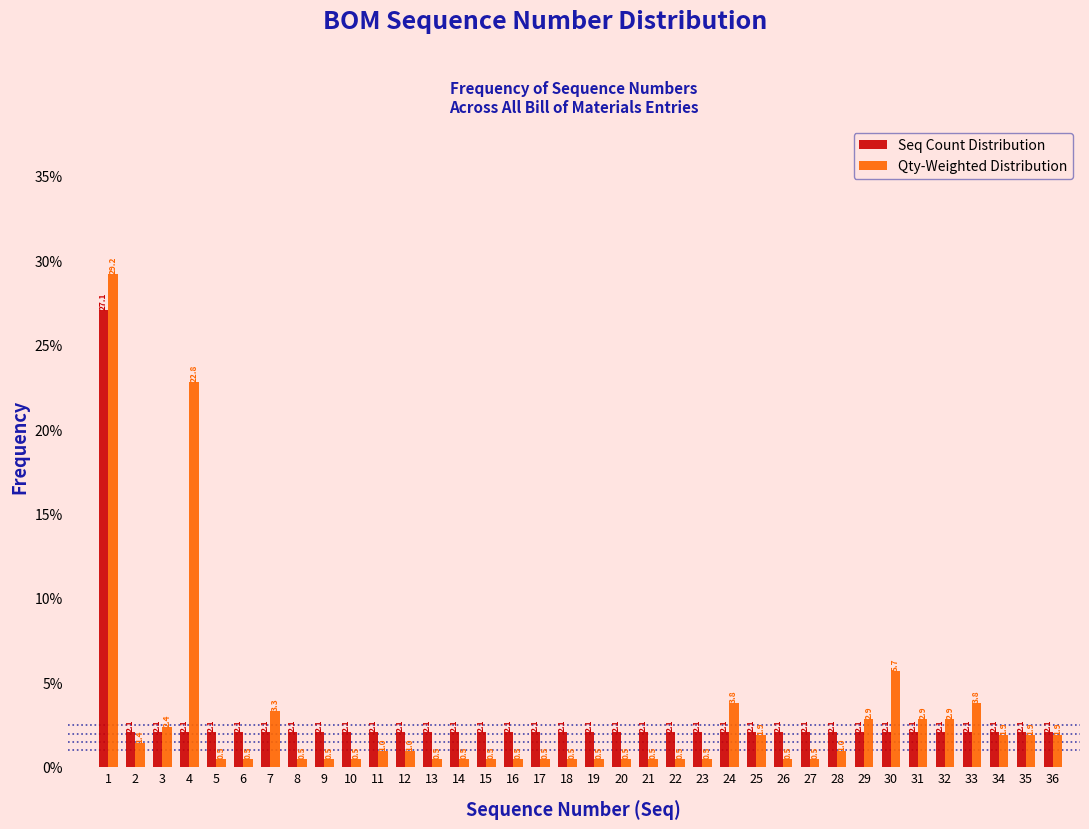

Reading left to right, list every range on the x-axis with the height of the bar of each series over it.

0.5 to 1.5: Seq Count Distribution=27.1	Qty-Weighted Distribution=29.2
1.5 to 2.5: Seq Count Distribution=2.1	Qty-Weighted Distribution=1.4
2.5 to 3.5: Seq Count Distribution=2.1	Qty-Weighted Distribution=2.4
3.5 to 4.5: Seq Count Distribution=2.1	Qty-Weighted Distribution=22.8
4.5 to 5.5: Seq Count Distribution=2.1	Qty-Weighted Distribution=0.5
5.5 to 6.5: Seq Count Distribution=2.1	Qty-Weighted Distribution=0.5
6.5 to 7.5: Seq Count Distribution=2.1	Qty-Weighted Distribution=3.3
7.5 to 8.5: Seq Count Distribution=2.1	Qty-Weighted Distribution=0.5
8.5 to 9.5: Seq Count Distribution=2.1	Qty-Weighted Distribution=0.5
9.5 to 10.5: Seq Count Distribution=2.1	Qty-Weighted Distribution=0.5
10.5 to 11.5: Seq Count Distribution=2.1	Qty-Weighted Distribution=1.0
11.5 to 12.5: Seq Count Distribution=2.1	Qty-Weighted Distribution=1.0
12.5 to 13.5: Seq Count Distribution=2.1	Qty-Weighted Distribution=0.5
13.5 to 14.5: Seq Count Distribution=2.1	Qty-Weighted Distribution=0.5
14.5 to 15.5: Seq Count Distribution=2.1	Qty-Weighted Distribution=0.5
15.5 to 16.5: Seq Count Distribution=2.1	Qty-Weighted Distribution=0.5
16.5 to 17.5: Seq Count Distribution=2.1	Qty-Weighted Distribution=0.5
17.5 to 18.5: Seq Count Distribution=2.1	Qty-Weighted Distribution=0.5
18.5 to 19.5: Seq Count Distribution=2.1	Qty-Weighted Distribution=0.5
19.5 to 20.5: Seq Count Distribution=2.1	Qty-Weighted Distribution=0.5
20.5 to 21.5: Seq Count Distribution=2.1	Qty-Weighted Distribution=0.5
21.5 to 22.5: Seq Count Distribution=2.1	Qty-Weighted Distribution=0.5
22.5 to 23.5: Seq Count Distribution=2.1	Qty-Weighted Distribution=0.5
23.5 to 24.5: Seq Count Distribution=2.1	Qty-Weighted Distribution=3.8
24.5 to 25.5: Seq Count Distribution=2.1	Qty-Weighted Distribution=1.9
25.5 to 26.5: Seq Count Distribution=2.1	Qty-Weighted Distribution=0.5
26.5 to 27.5: Seq Count Distribution=2.1	Qty-Weighted Distribution=0.5
27.5 to 28.5: Seq Count Distribution=2.1	Qty-Weighted Distribution=1.0
28.5 to 29.5: Seq Count Distribution=2.1	Qty-Weighted Distribution=2.9
29.5 to 30.5: Seq Count Distribution=2.1	Qty-Weighted Distribution=5.7
30.5 to 31.5: Seq Count Distribution=2.1	Qty-Weighted Distribution=2.9
31.5 to 32.5: Seq Count Distribution=2.1	Qty-Weighted Distribution=2.9
32.5 to 33.5: Seq Count Distribution=2.1	Qty-Weighted Distribution=3.8
33.5 to 34.5: Seq Count Distribution=2.1	Qty-Weighted Distribution=1.9
34.5 to 35.5: Seq Count Distribution=2.1	Qty-Weighted Distribution=1.9
35.5 to 36.5: Seq Count Distribution=2.1	Qty-Weighted Distribution=1.9